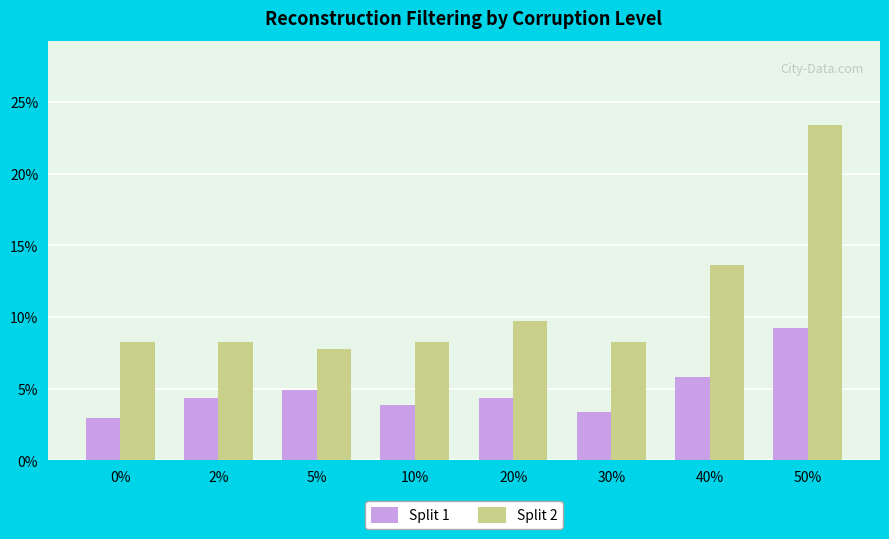

What position from the right is 5%?

6